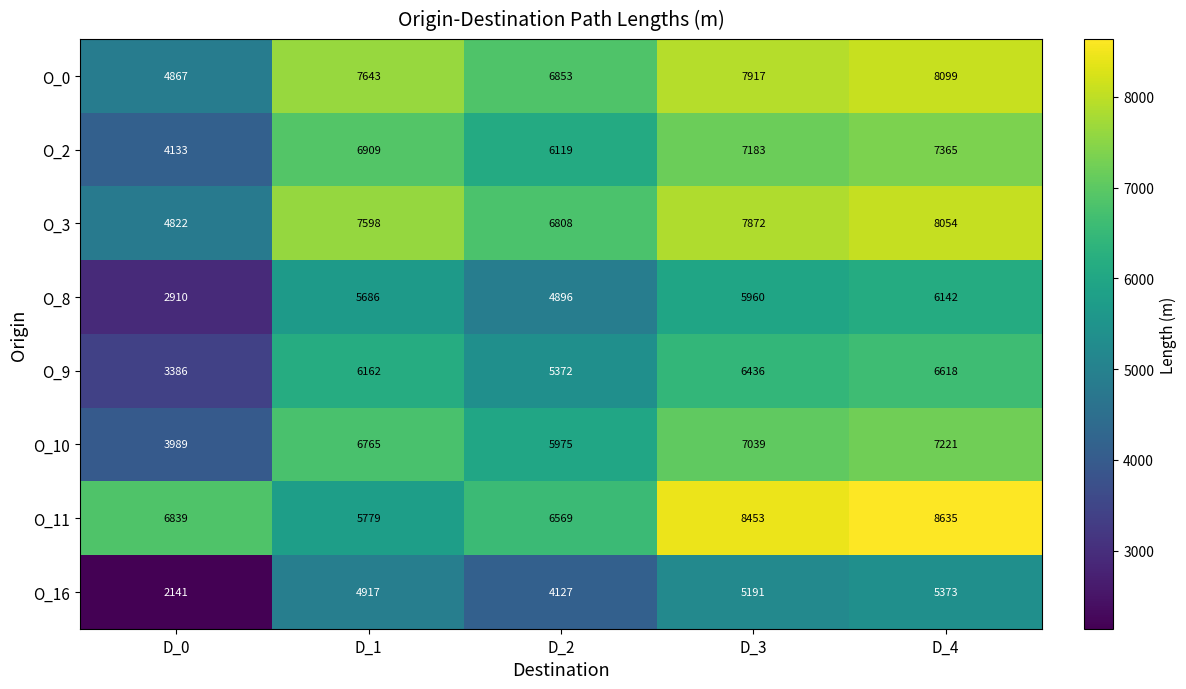

At which category does the chart reach its peak across all series?

D_4